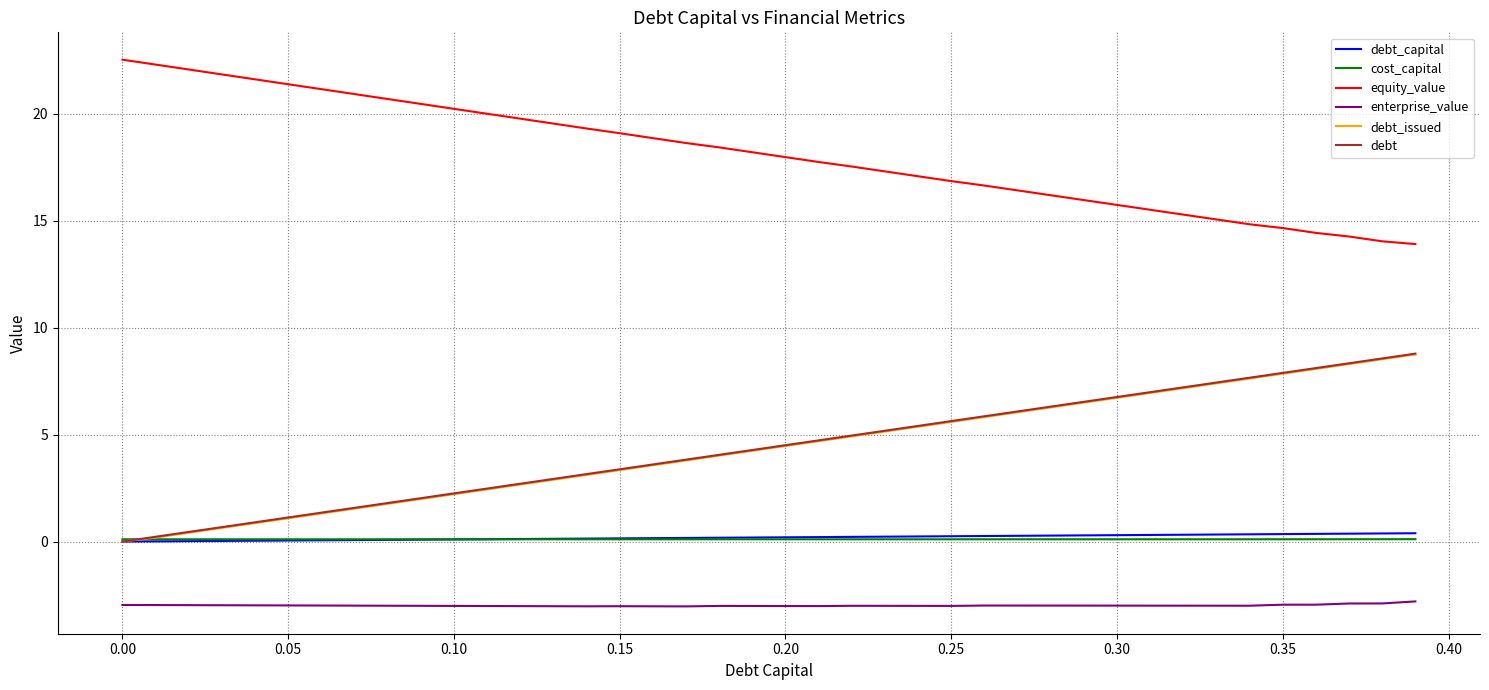

What is the minimum value for equity_value?

13.9